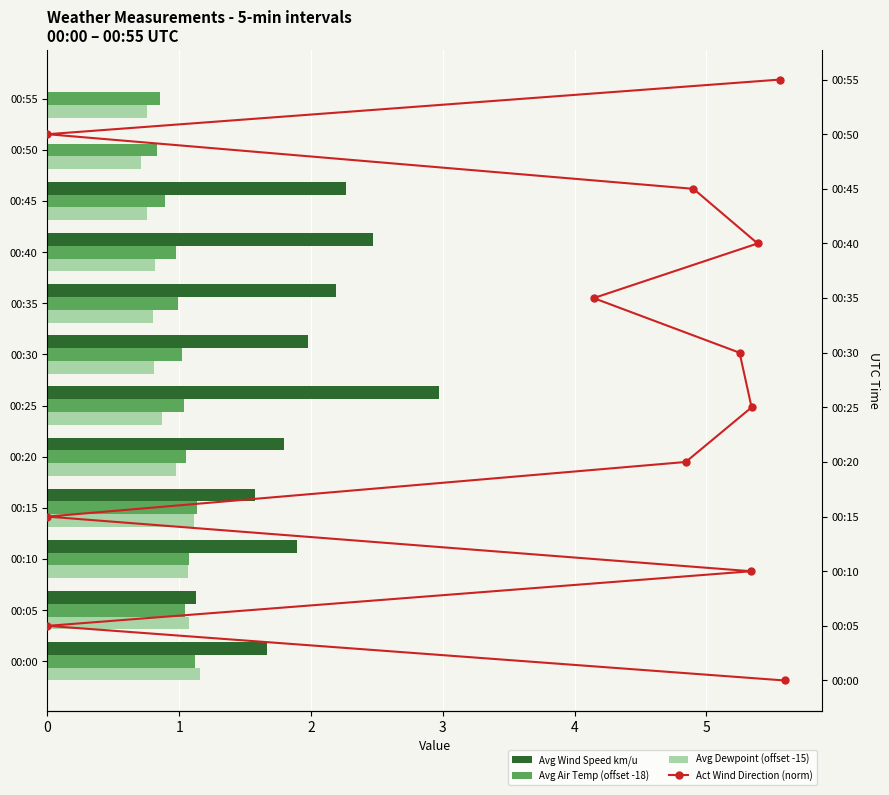

Is the value of Avg Wind Speed km/u at 00:15 greater than the value of Avg Air Temp (offset -18) at 00:45?

Yes